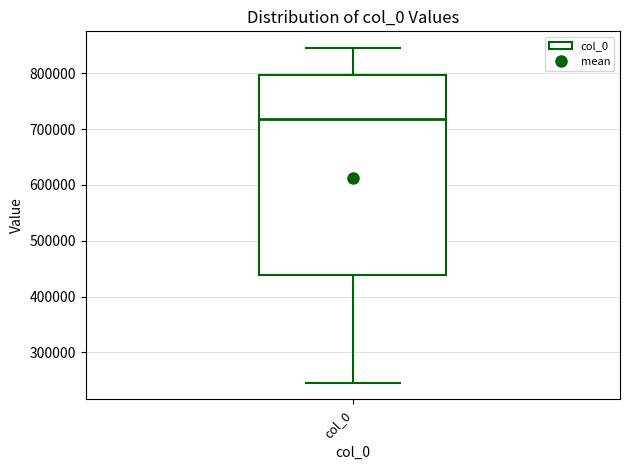

Where does the upper whisker of the box for col_0 end on the y-axis? The values are not printed on the chart, so give them approximately, as read against the axis.

850000